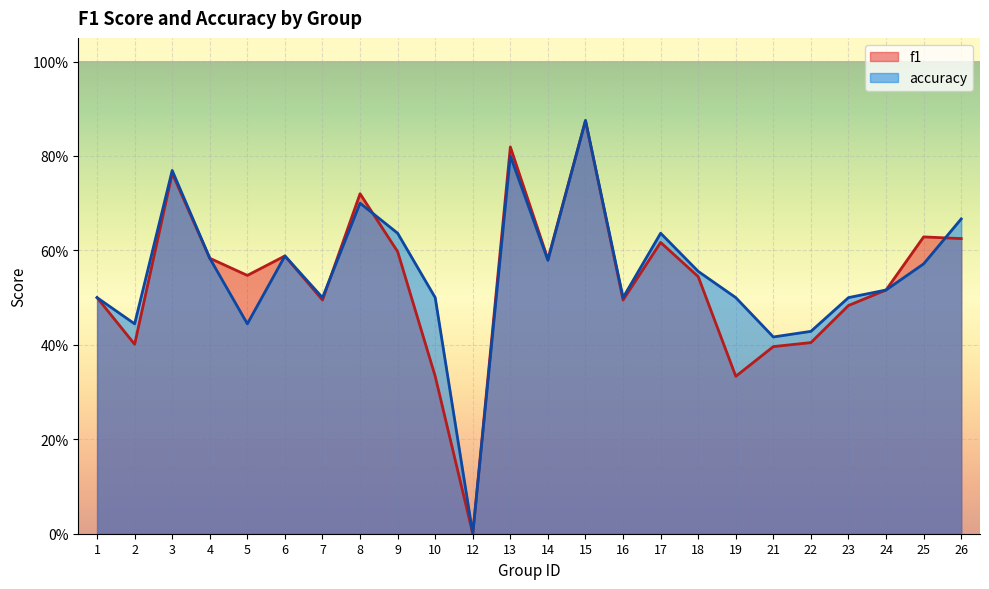

True or false: f1 has more than 1 points higher than both neighbors.

True